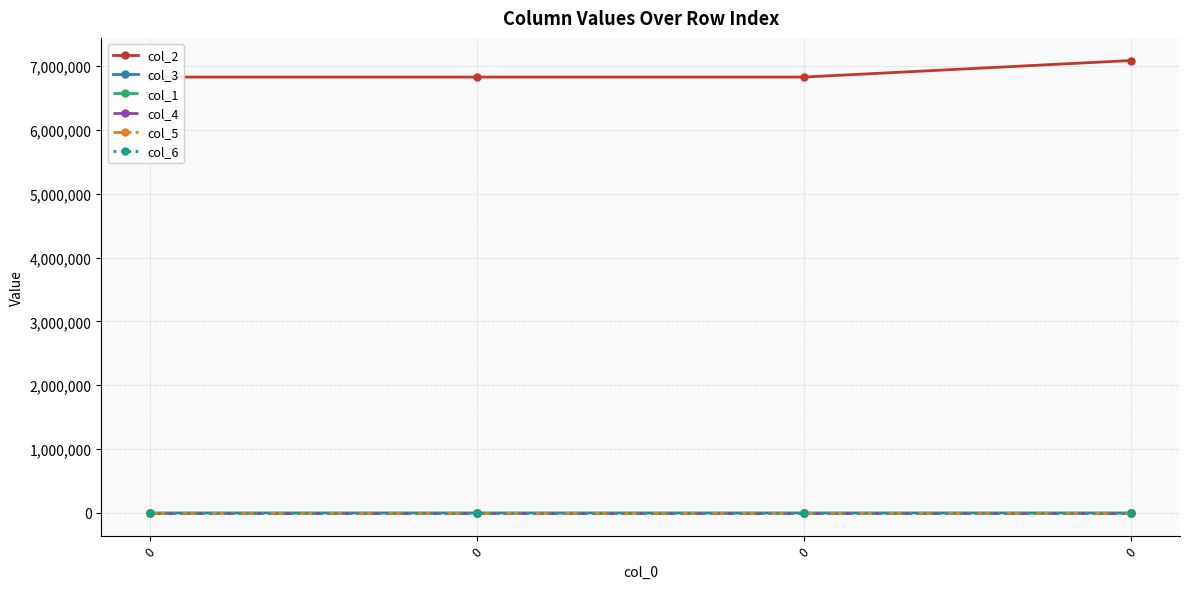

Reading right to left, list all the values displayed in this chart.

col_2: 0=7084800.0	0=6825600.0	0=6825600.0	0=6825600.0
col_3: 0=4.0	0=2.0	0=2.0	0=2.0
col_1: 0=0.0	0=0.0	0=0.0	0=0.0
col_4: 0=0.0	0=0.0	0=0.0	0=0.0
col_5: 0=0.0	0=0.0	0=0.0	0=0.0
col_6: 0=71.7	0=71.7	0=71.7	0=71.7